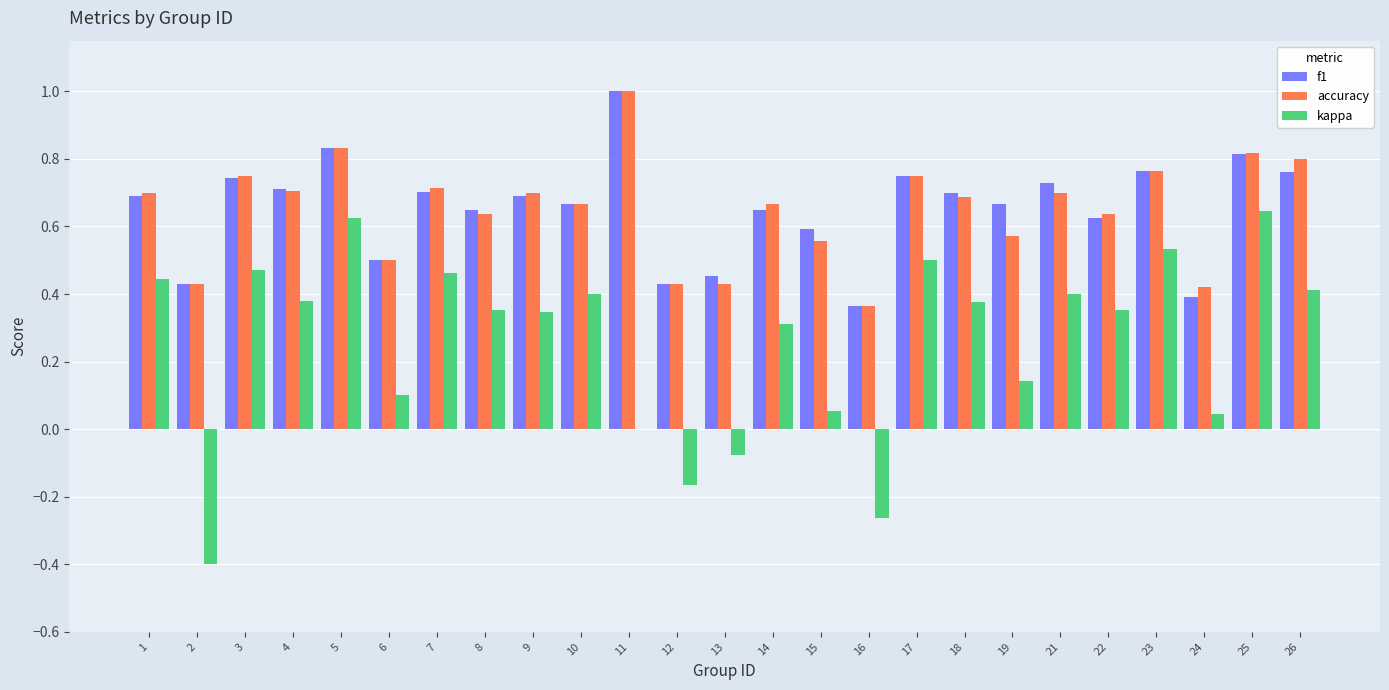

What is the total value across all series at 14?

1.6